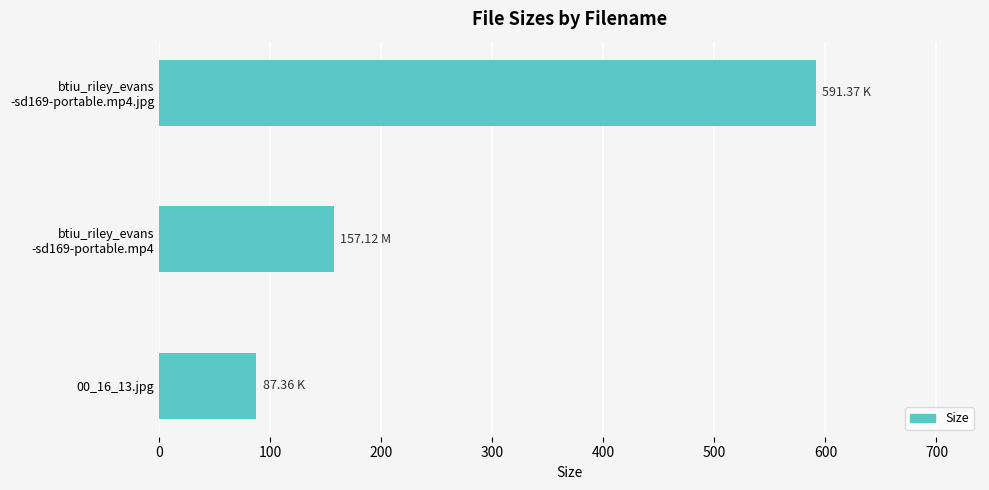

At which label is the value closest to 339?

btiu_riley_evans
-sd169-portable.mp4